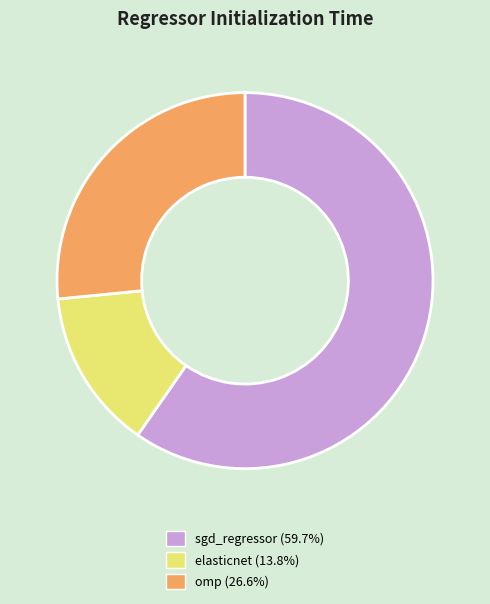

Between omp and elasticnet, which is larger?

omp